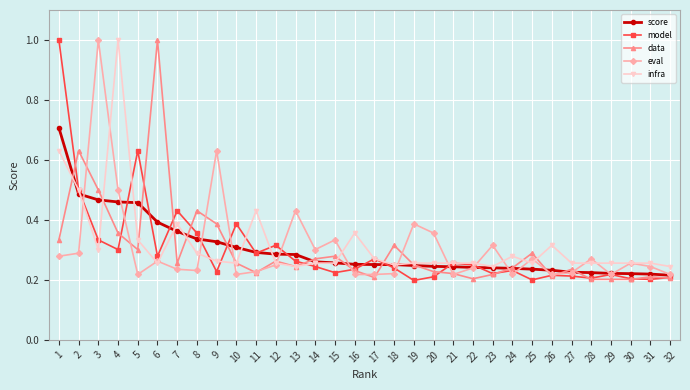

True or false: data and eval intersect in this chart.

True